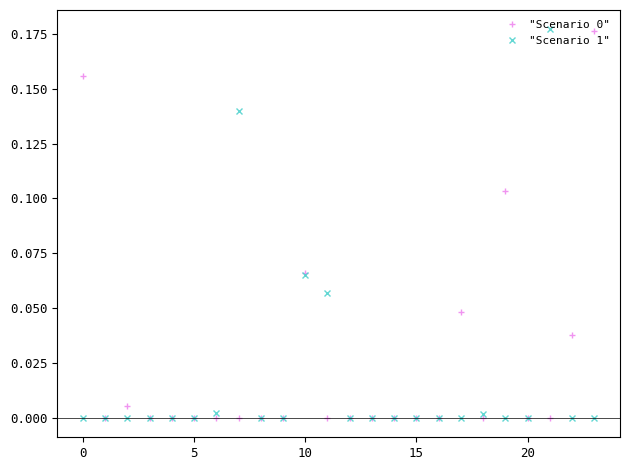

True or false: "Scenario 0" has more than 0 interior local peaks.

True